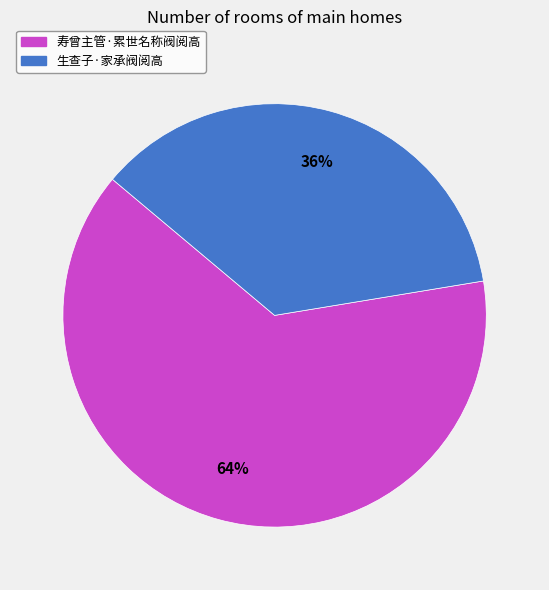

How many segments does this pie chart have?

2